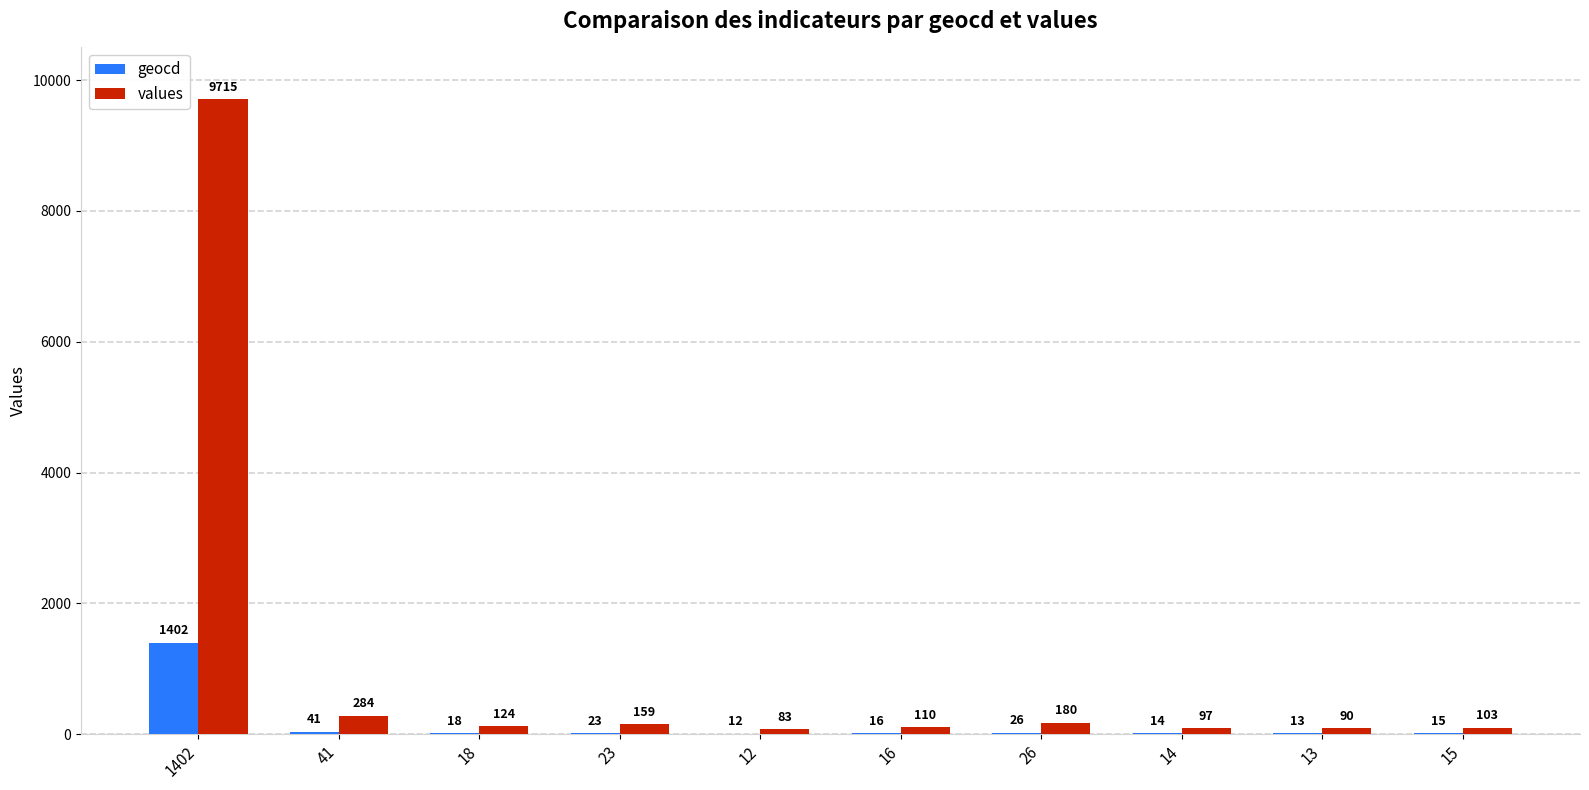

What is the sum of all values values?

10945